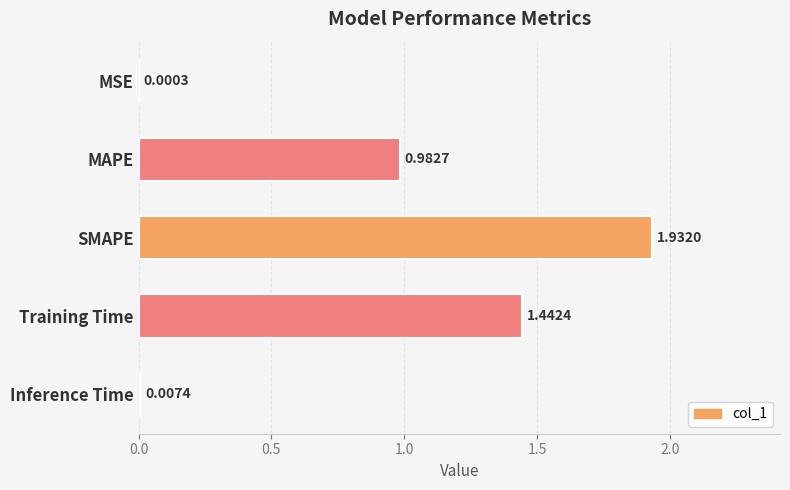

Between Inference Time and Training Time, which is larger?

Training Time